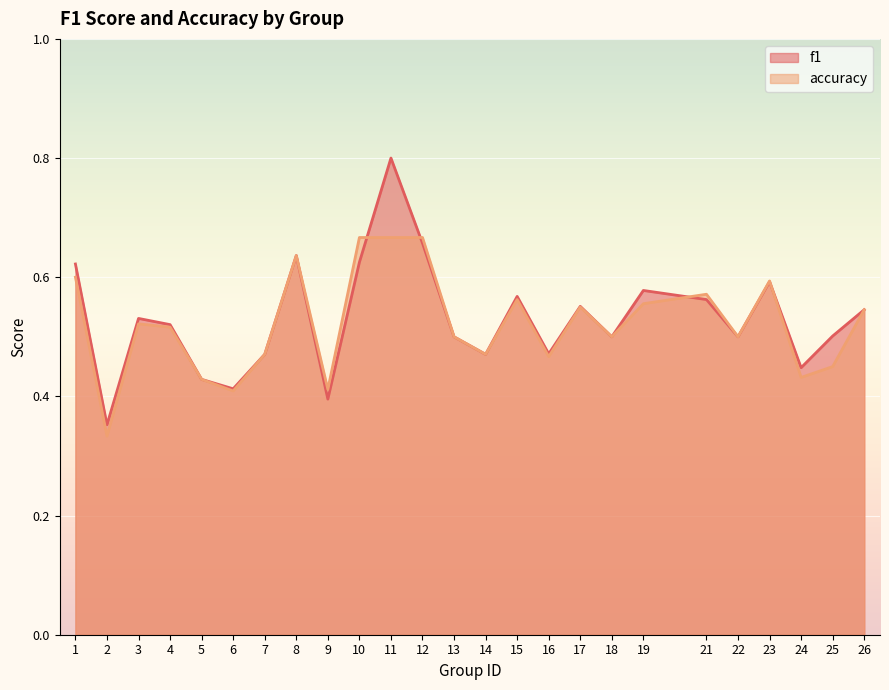

Where is the first local minimum for f1?

2